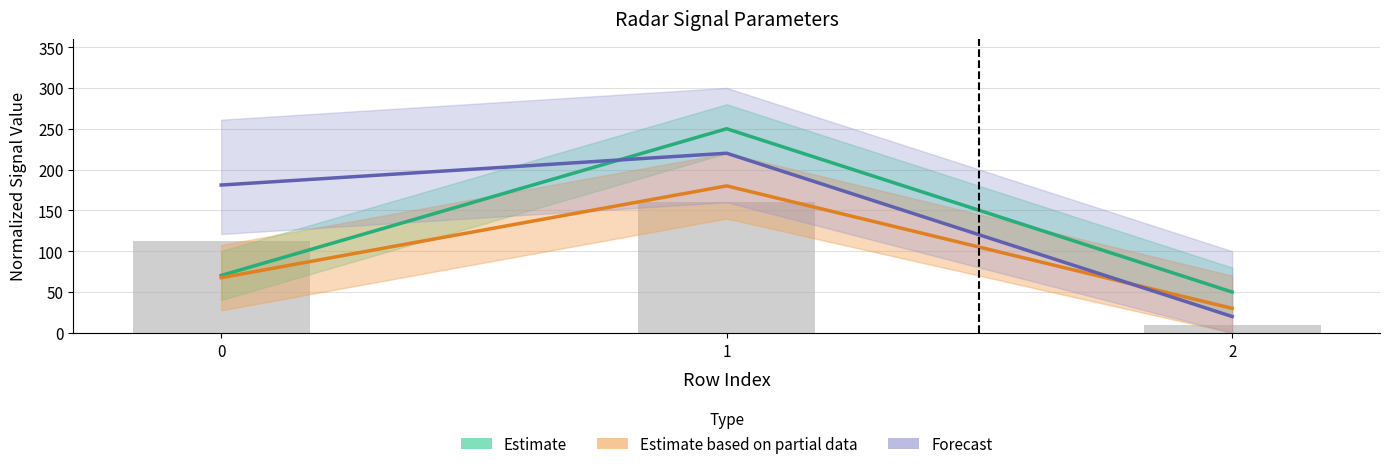

How many values in the Estimate based on partial data series exceed 67?

2